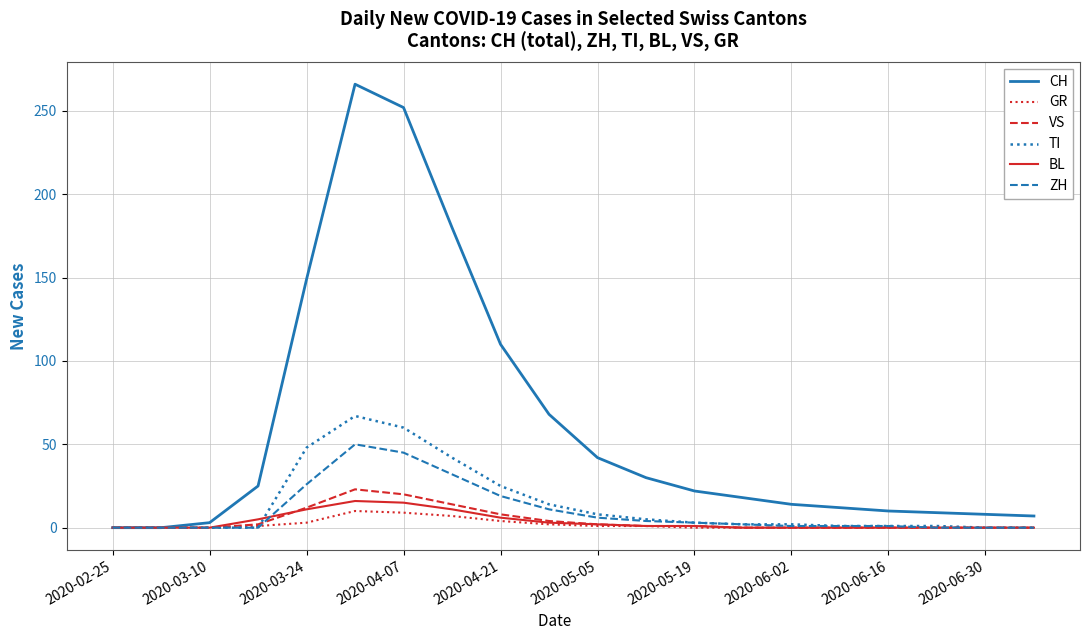

What is the greatest value displayed?

266